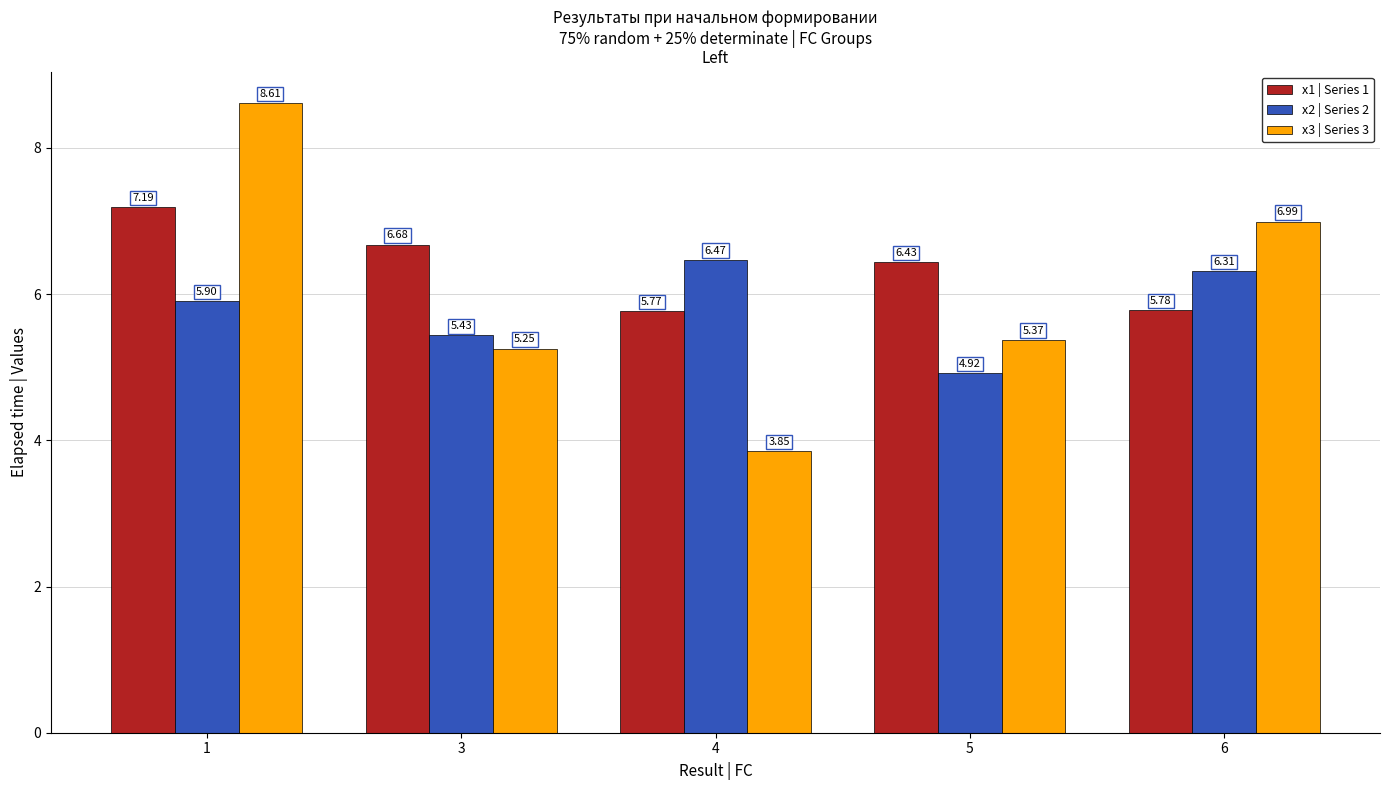

At 6, list the series in order from smallest to largest.

x1 | Series 1, x2 | Series 2, x3 | Series 3